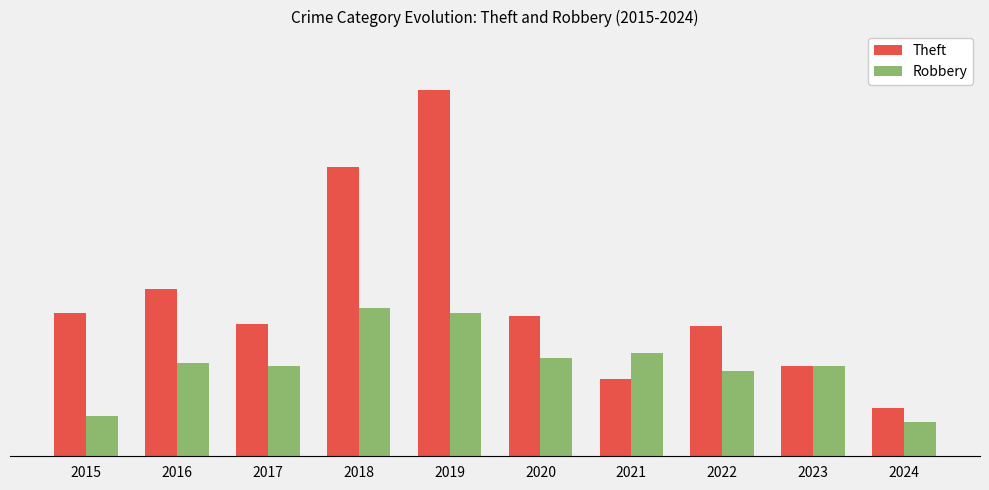

Does the chart contain stacked bars?

No